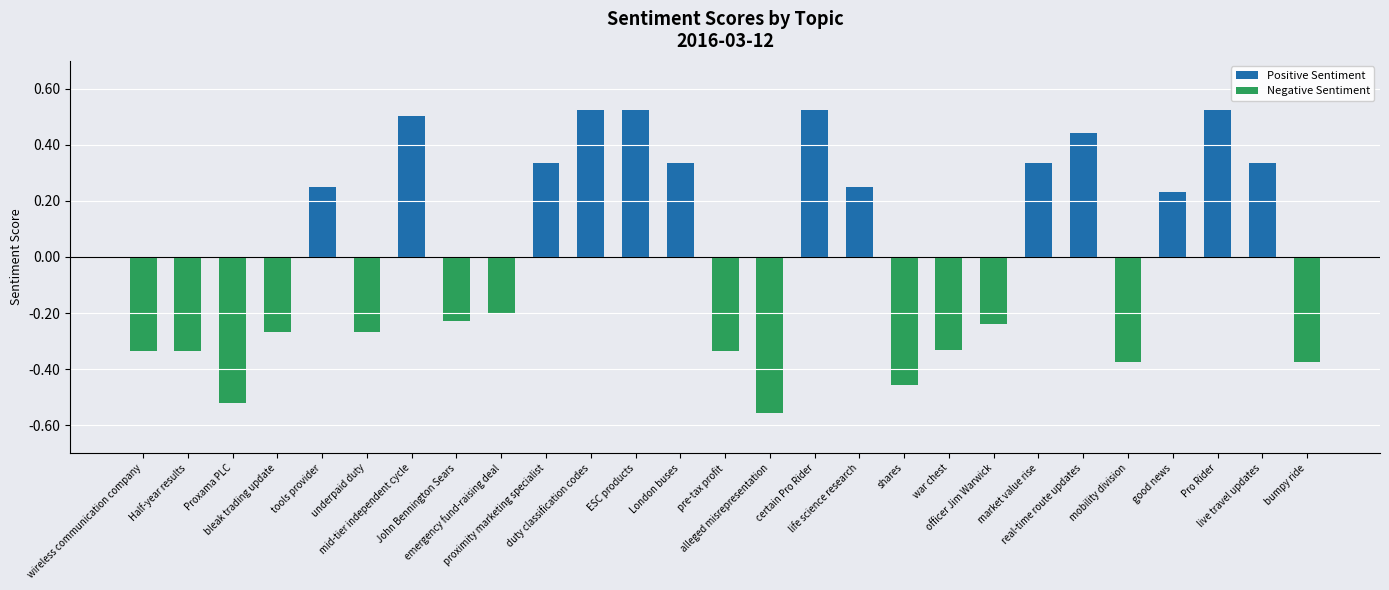

What are all the series names shown in the legend?

Positive Sentiment, Negative Sentiment